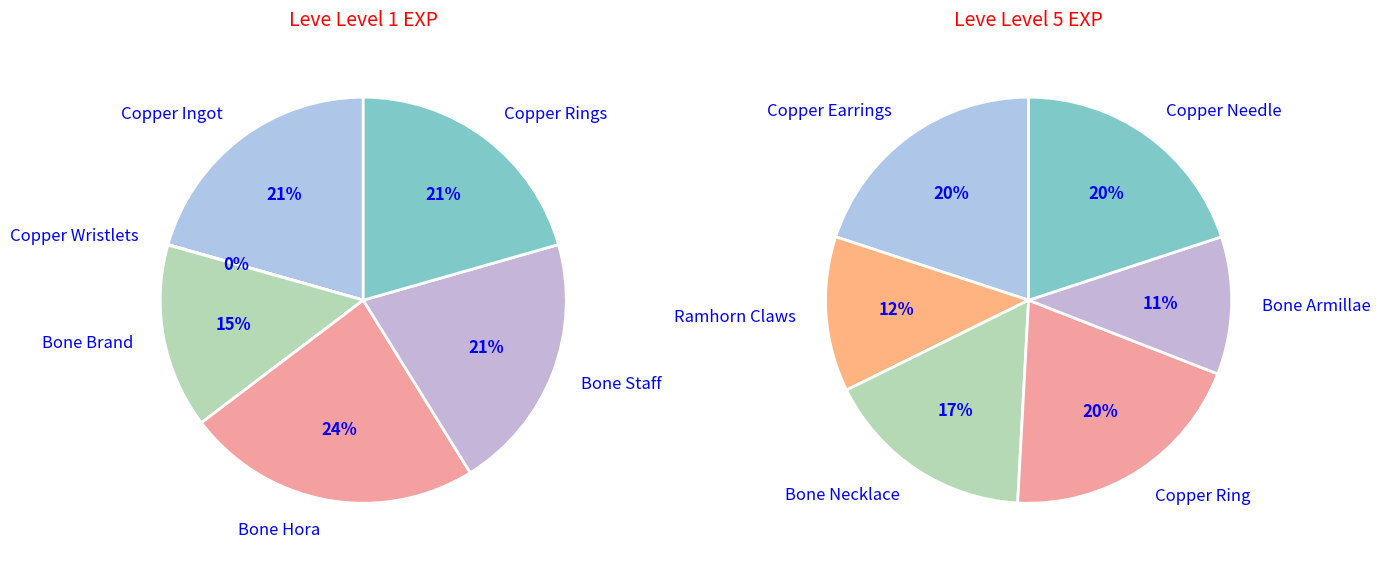

Does Copper Wristlets account for over 50% of the chart?

No